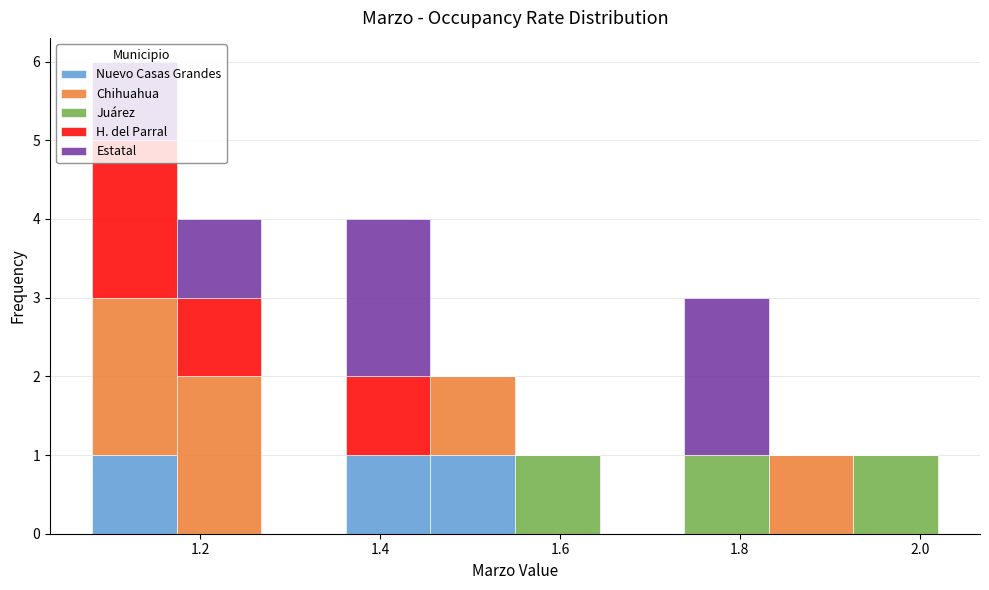

Reading left to right, transcribe this chart: for each stacked bar, give the range it covers on the x-axis and its total height. Neither the bar edges nor the heights are printed on the chart, so give them approximately, as read against the axes.

1.080 to 1.174: 6
1.174 to 1.268: 4
1.268 to 1.362: 0
1.362 to 1.456: 4
1.456 to 1.550: 2
1.550 to 1.644: 1
1.644 to 1.738: 0
1.738 to 1.832: 3
1.832 to 1.926: 1
1.926 to 2.020: 1